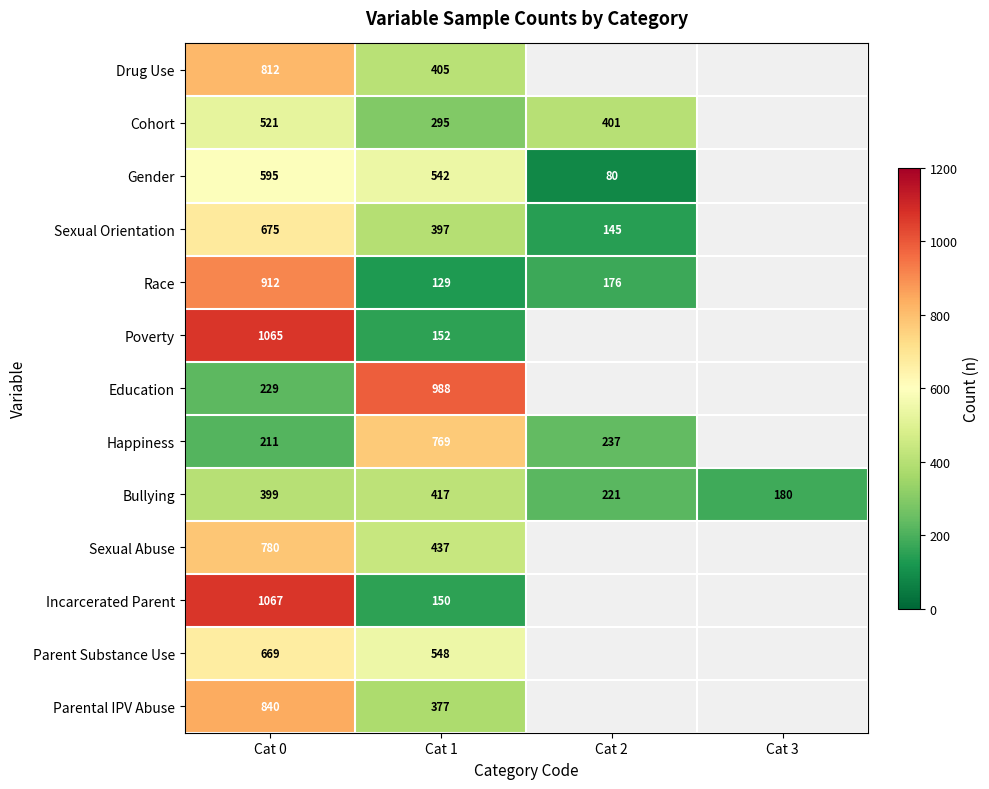

Is the value of Parental IPV Abuse at Cat 1 greater than the value of Race at Cat 1?

Yes